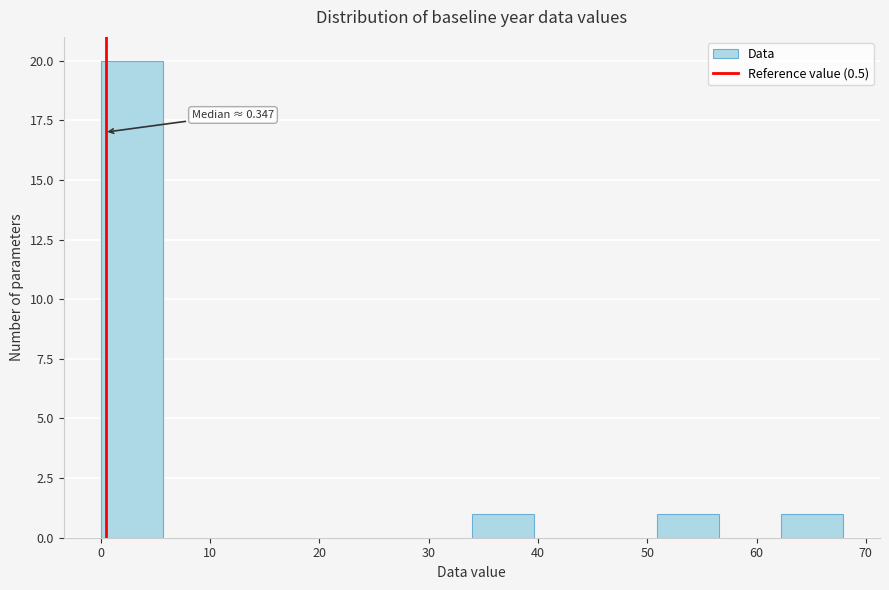

Which range on the x-axis has the tallest bar?

0 to 6